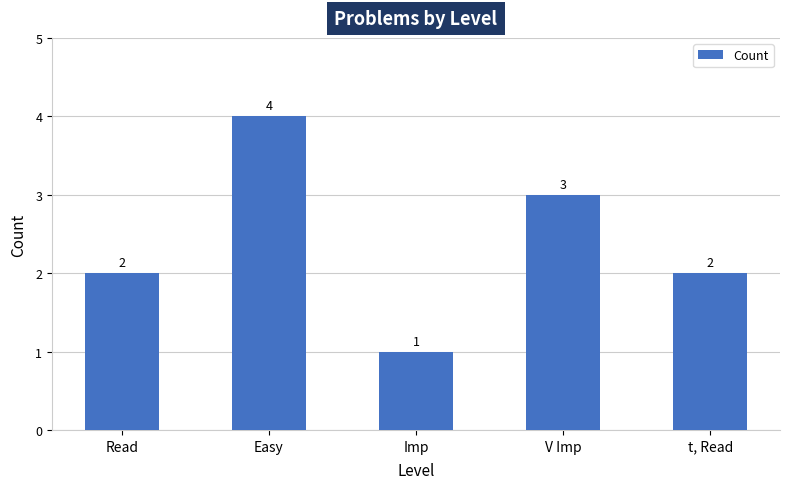

What is the label of the 5th bar from the left?

t, Read